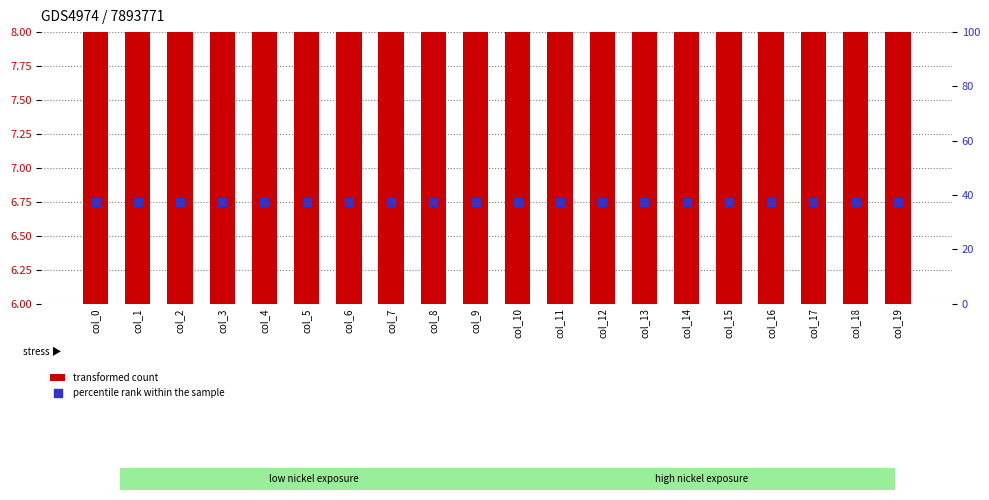

At how many categories does at least one series exceed 36?

20